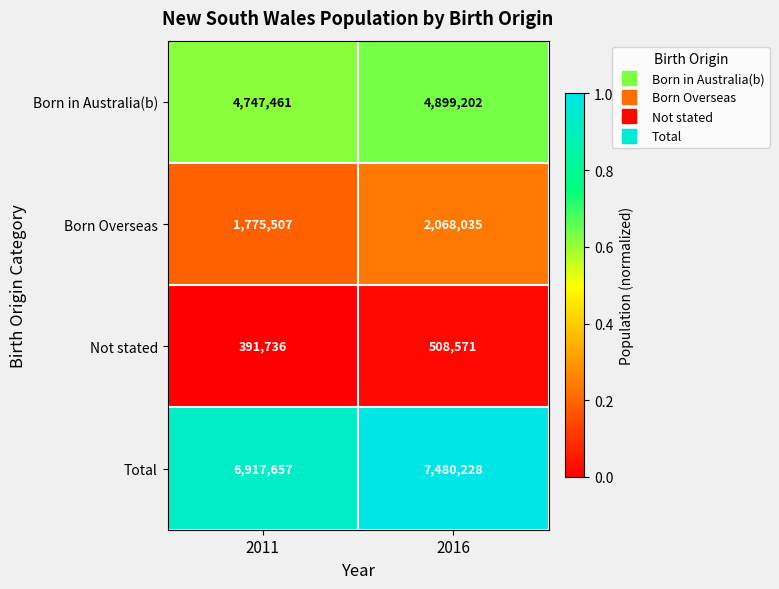

What is the highest value of the Born in Australia(b) series?

4899202